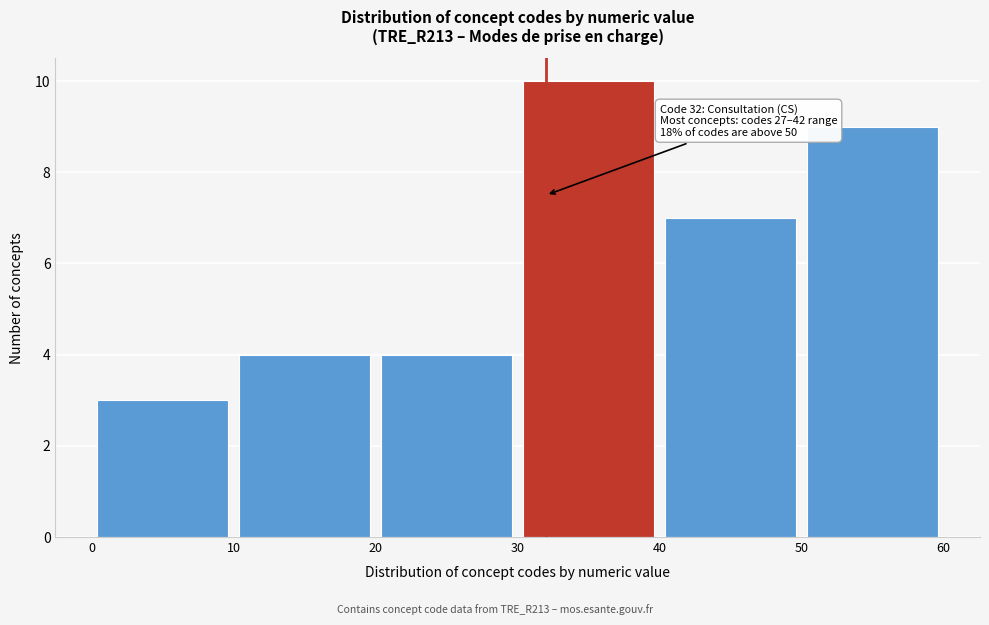

Over which range of the x-axis is the bar tallest?

30 to 40